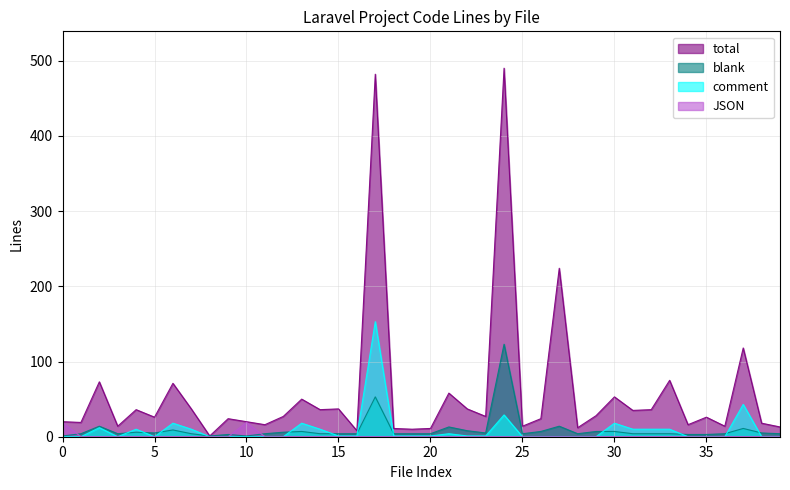

At which label is comment closest to 76?

37